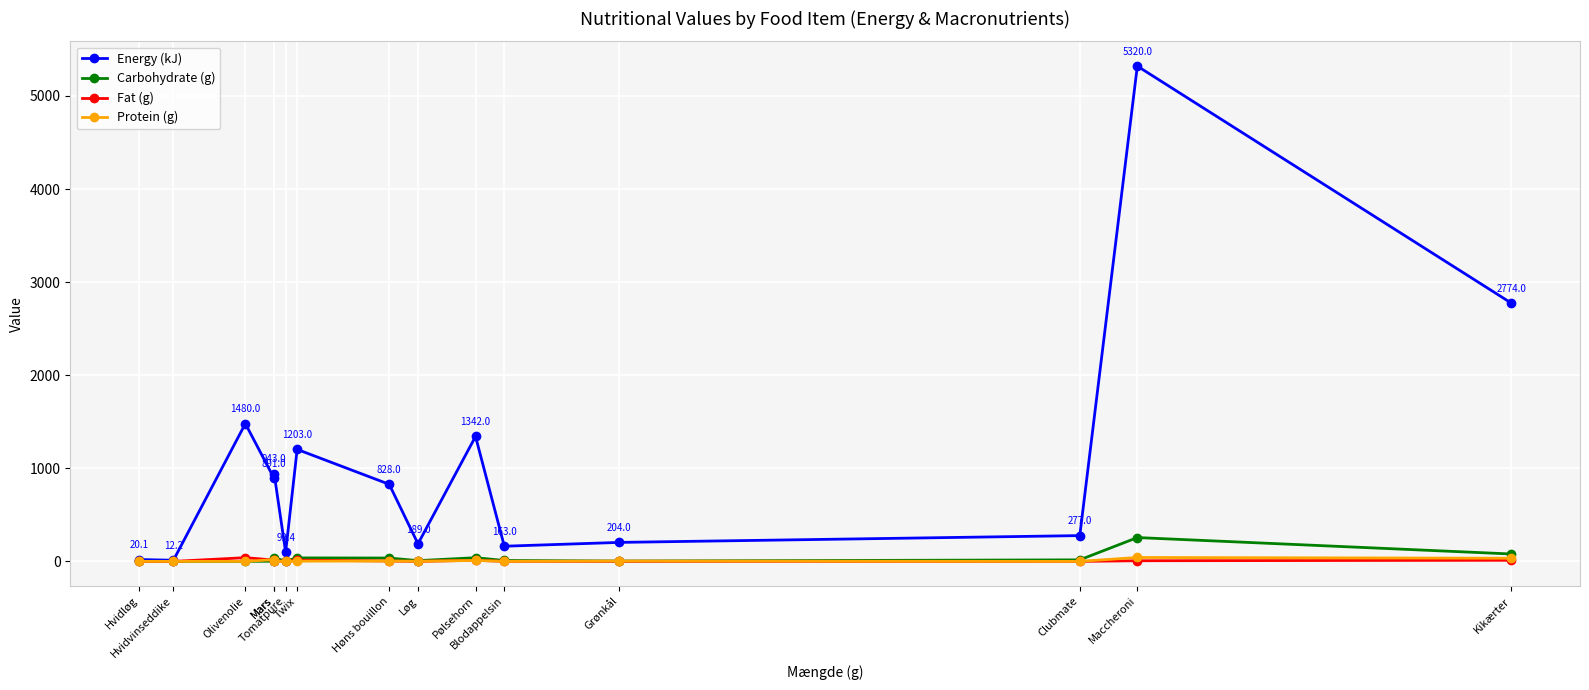

What is the difference between the highest and lowest values at Mars?

889.0